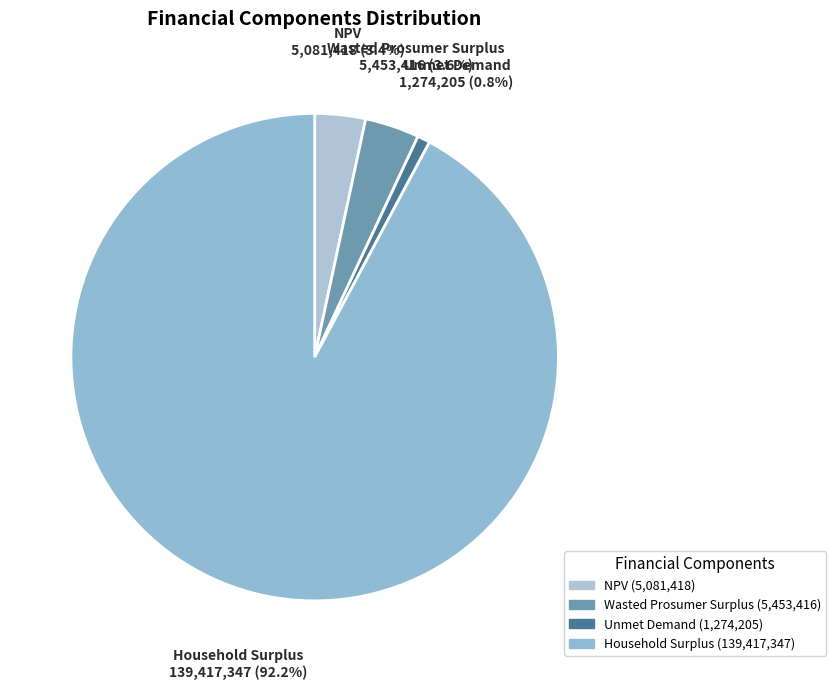

What is the total percentage of Unmet Demand and NPV?

4.2%